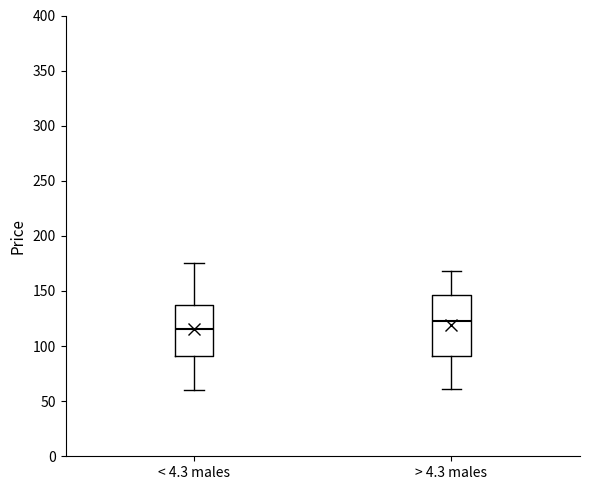

Where is the upper edge of the box for < 4.3 males on the y-axis? The values are not printed on the chart, so give them approximately, as read against the axis.

135